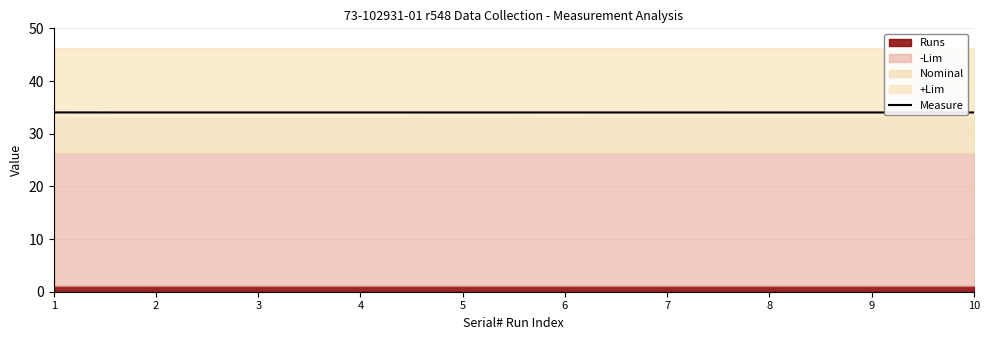

True or false: the data has more than 1 interior local peaks.

True